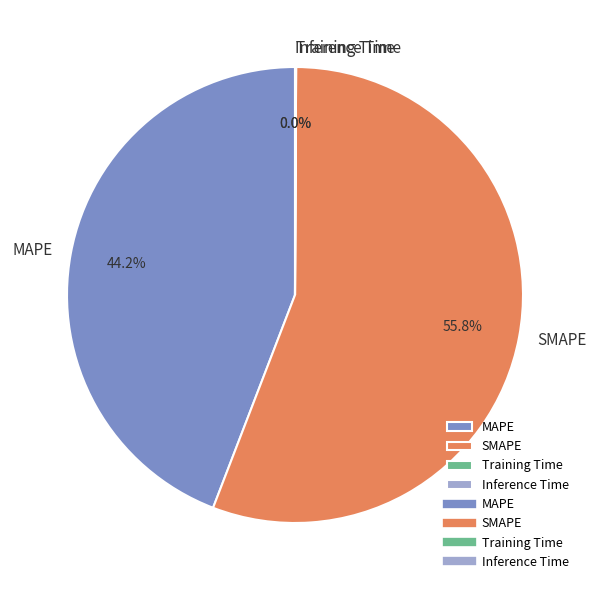

What is the largest slice in the pie chart?

SMAPE